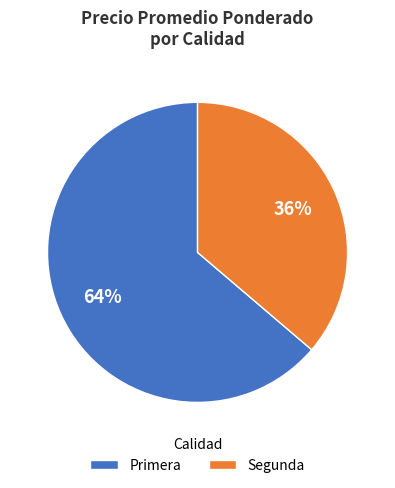

To the nearest percent, what is the difference between the largest and smallest slice percentages?

28%